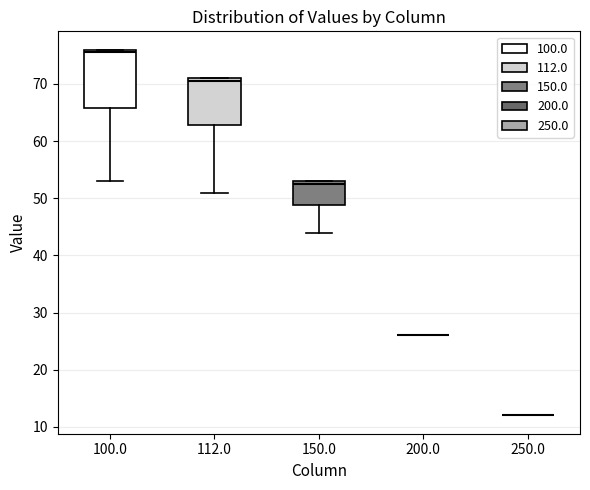

Reading left to right, transcribe this box plot: for each box, give where its median line is, the range the box spans, and where its two whiskers end, as read against the y-axis. The values are not printed on the chart, so give them approximately, as read against the axis.

100.0: median 76 (just below the box's upper edge), box 66 to 76, whiskers 53 to 76
112.0: median 71 (just below the box's upper edge), box 63 to 71, whiskers 51 to 71
150.0: median 53 (just below the box's upper edge), box 49 to 53, whiskers 44 to 53
200.0: box collapsed to a line at 26, whiskers 26 to 26
250.0: box collapsed to a line at 12, whiskers 12 to 12